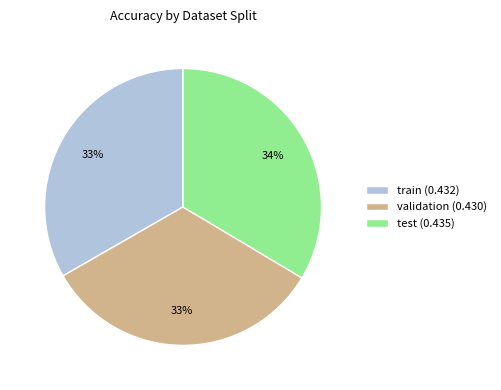

How many segments does this pie chart have?

3